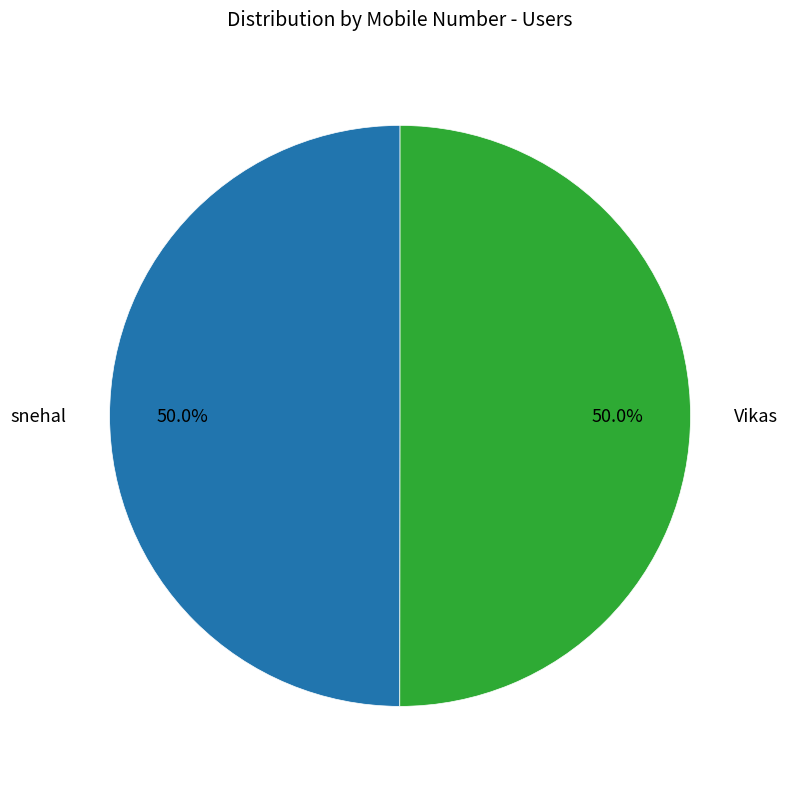

What percentage do Vikas and snehal together represent?

100.0%